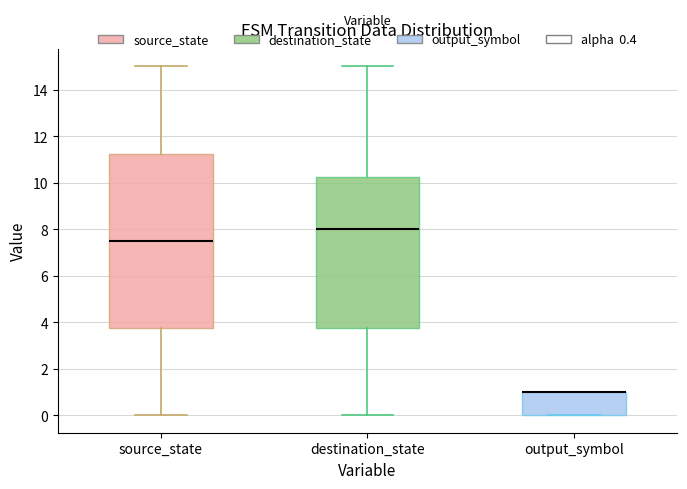

Comparing the boxes themselves (not the whiskers), which one is the tallest?

source_state